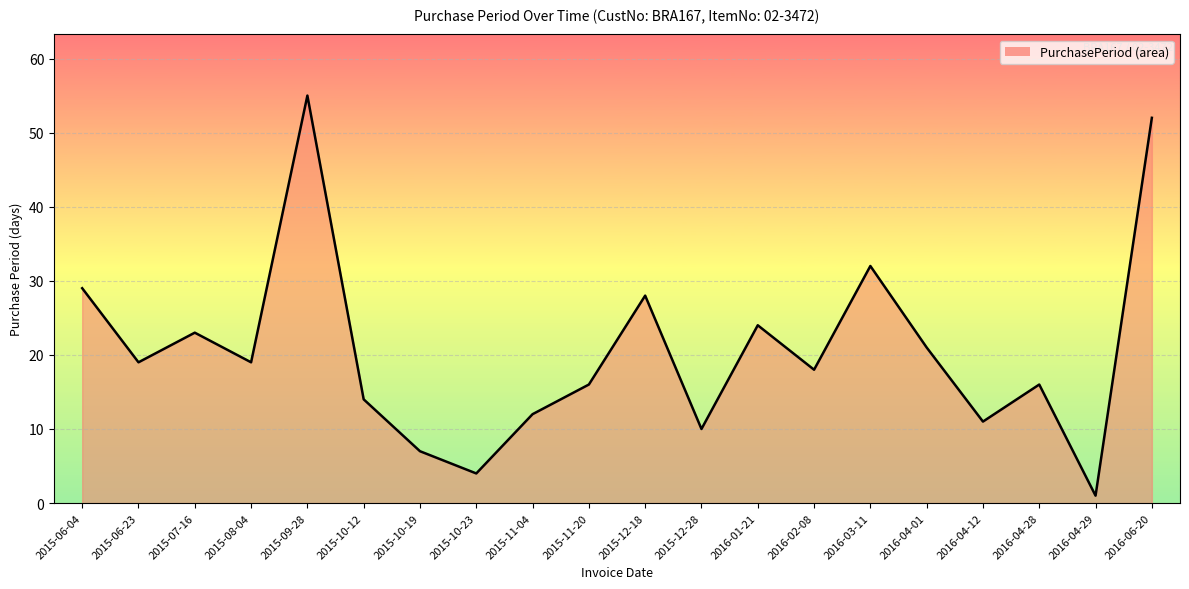

What position from the left is 2016-04-01?

16